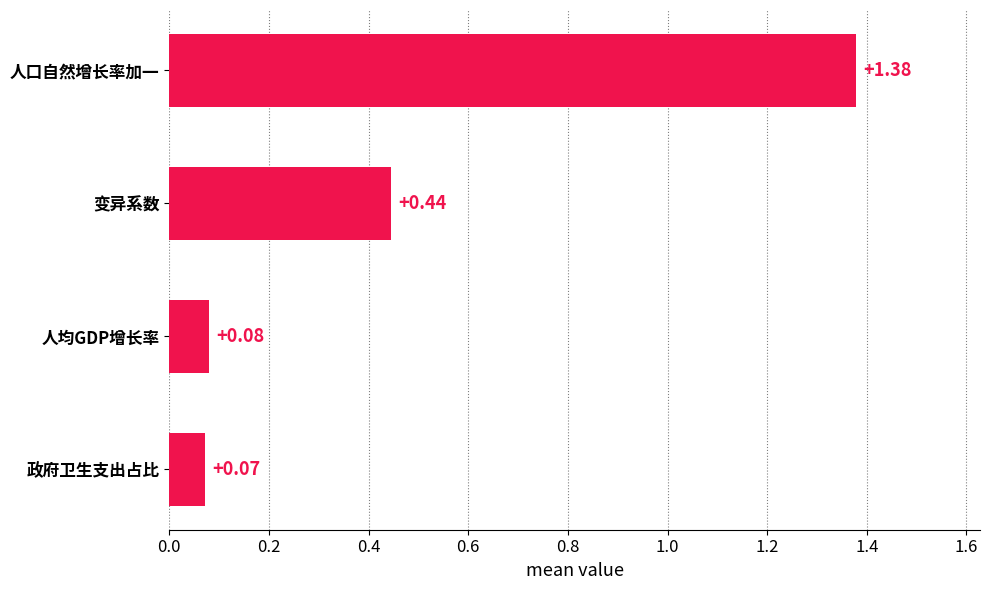

What is the change in value from 政府卫生支出占比 to 变异系数?

+0.4